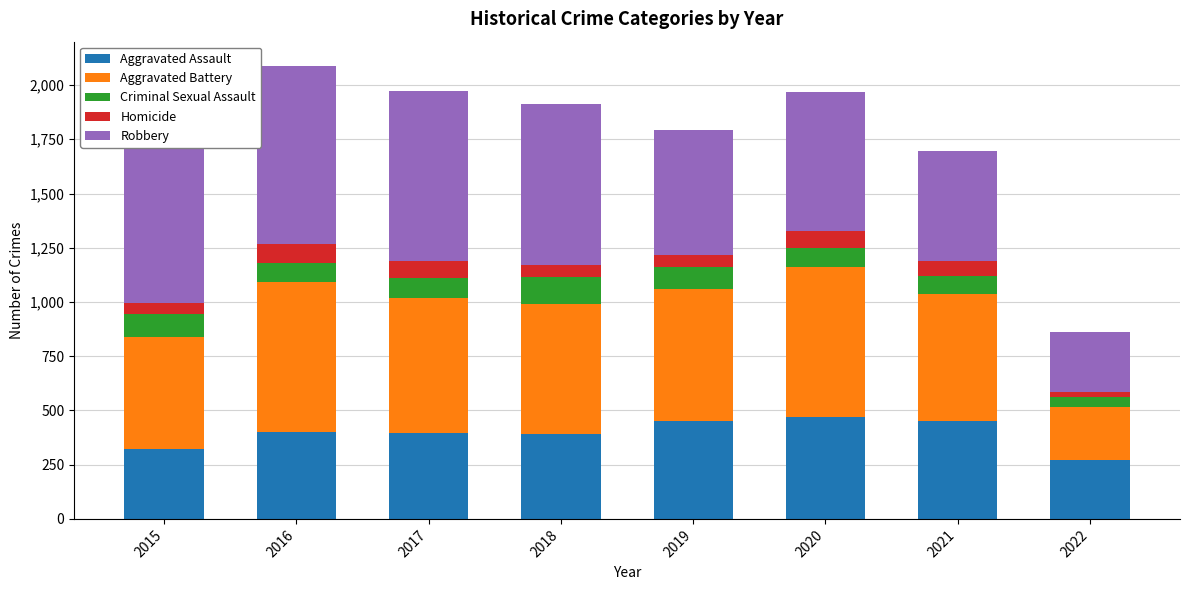

True or false: Aggravated Assault has a value of 396 at 2017.

True